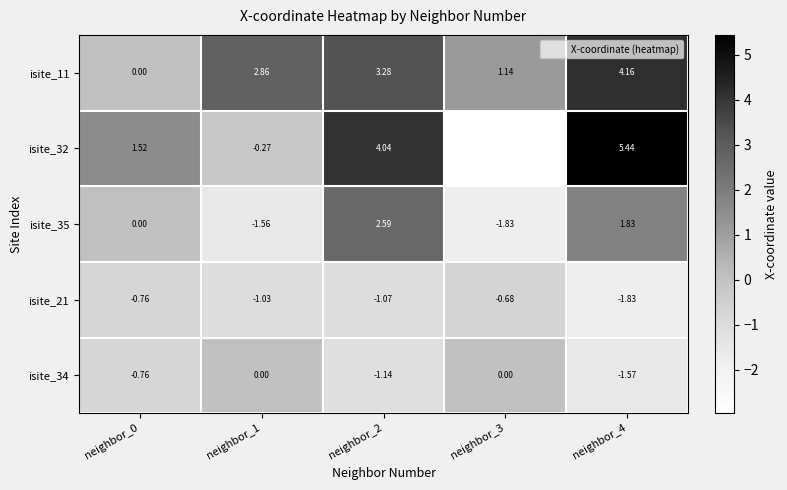

Which has a higher value, neighbor_1 or neighbor_0?

neighbor_1